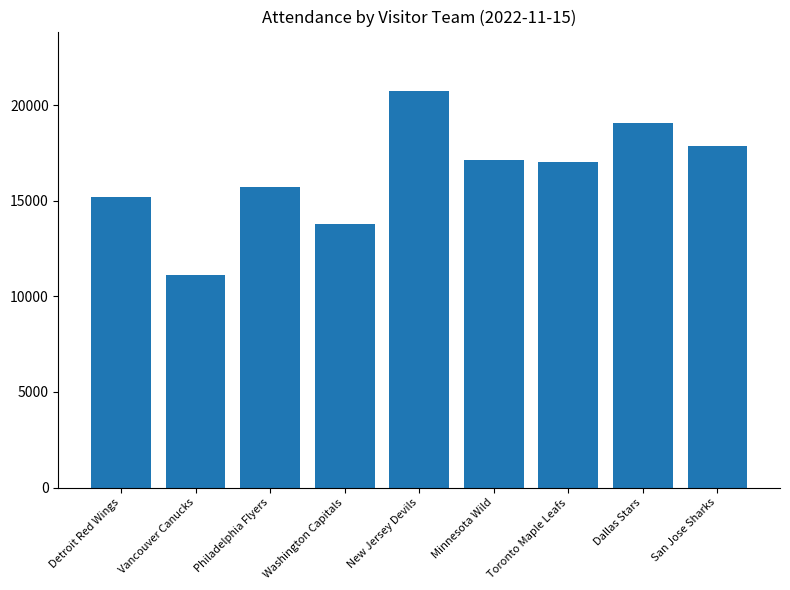

What is the label of the 4th bar from the left?

Washington Capitals